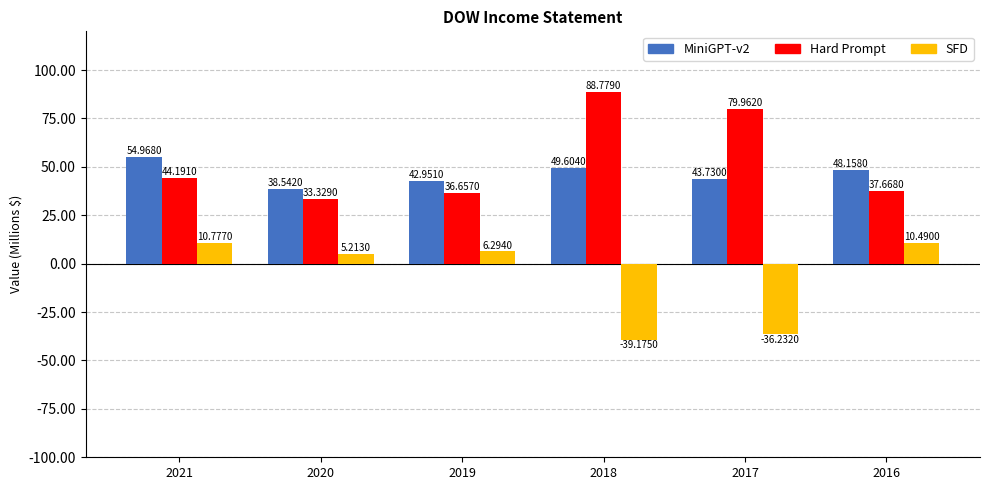

What value does the Hard Prompt series have at 2018, to the nearest 50?

88779000